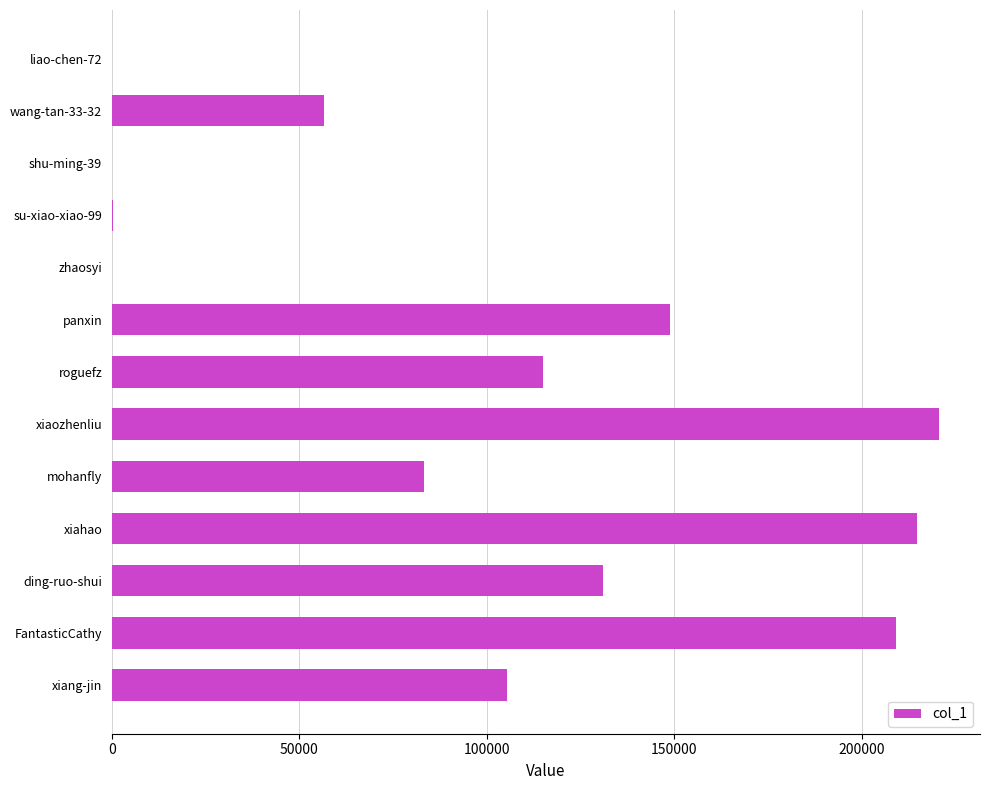

The chart shows a value of 114955 at roguefz. True or false?

True